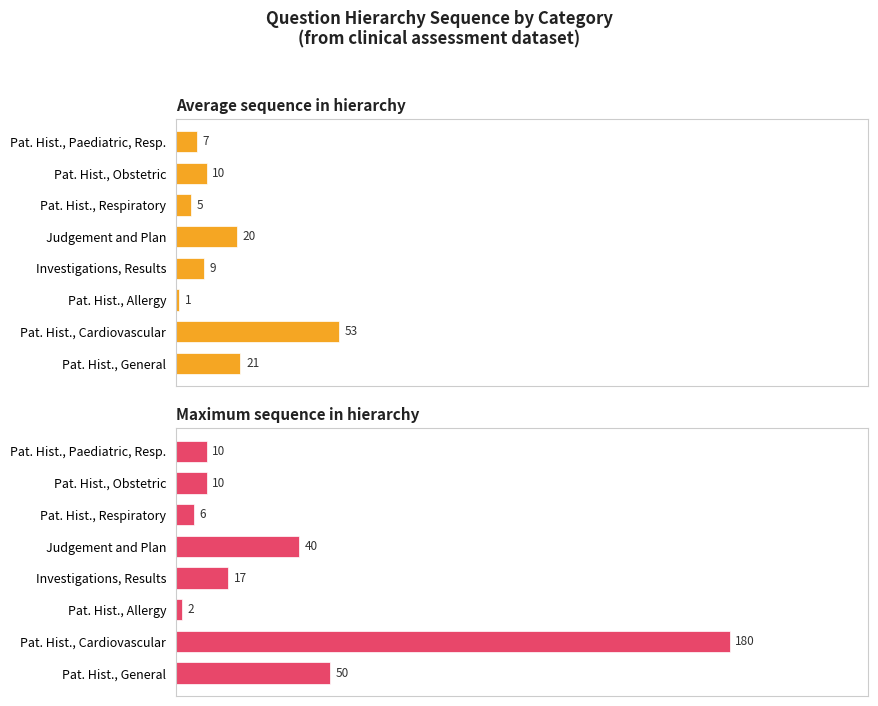

Reading right to left, extract all data points from this chart.

Average sequence in hierarchy: 7	10	5	20	9	1	53	21
Maximum sequence in hierarchy: 10	10	6	40	17	2	180	50